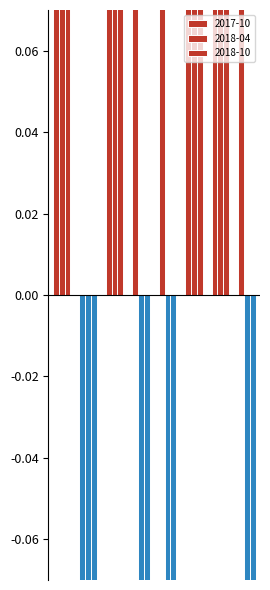

How many bars are there in total?

24